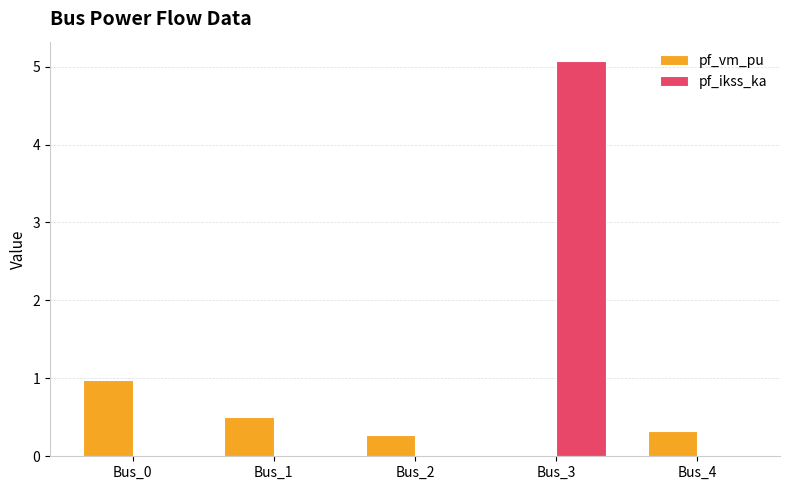

Between Bus_1 and Bus_3, which series saw the biggest shift?

pf_ikss_ka